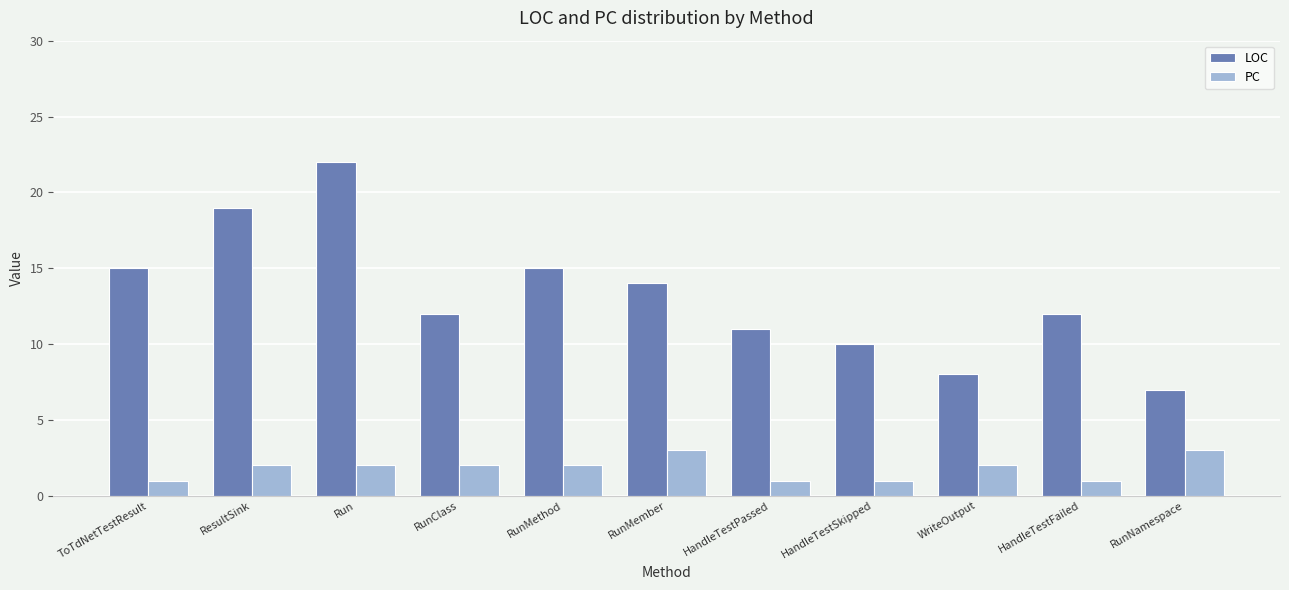

What value does the LOC series have at RunNamespace, to the nearest 10?

10